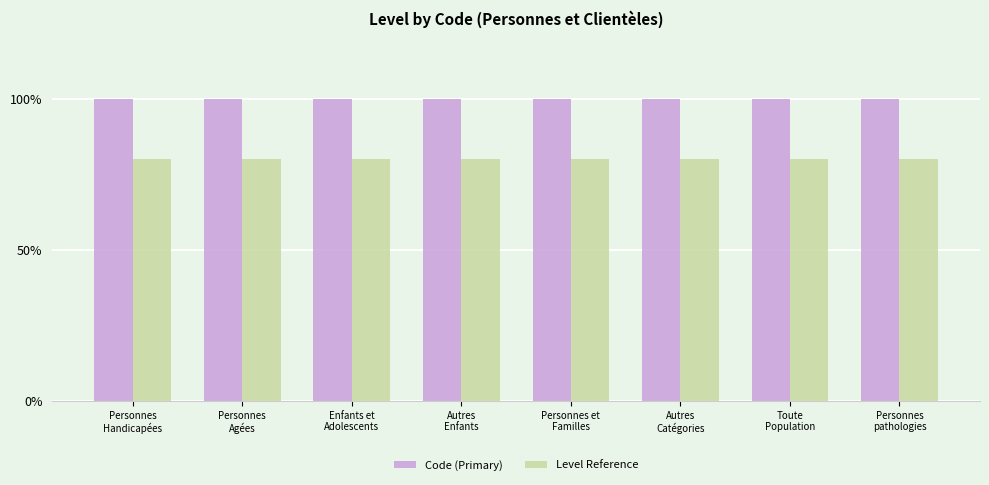

What is the value of the Code (Primary) bar at the 8th from the left?

1.0